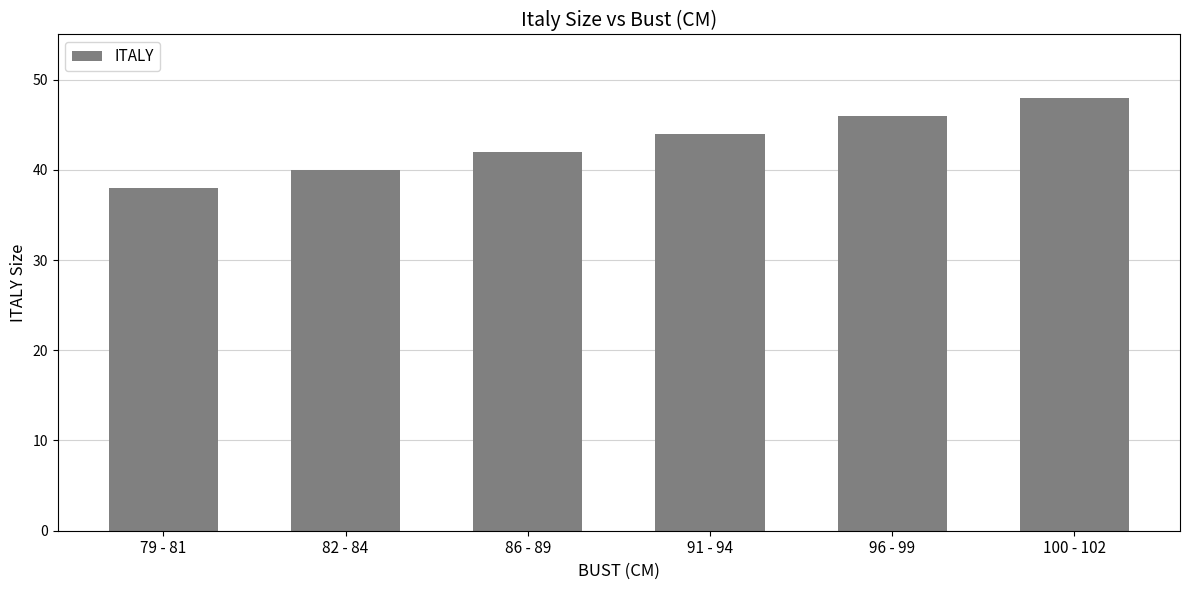

Count the number of data series in this chart.

1